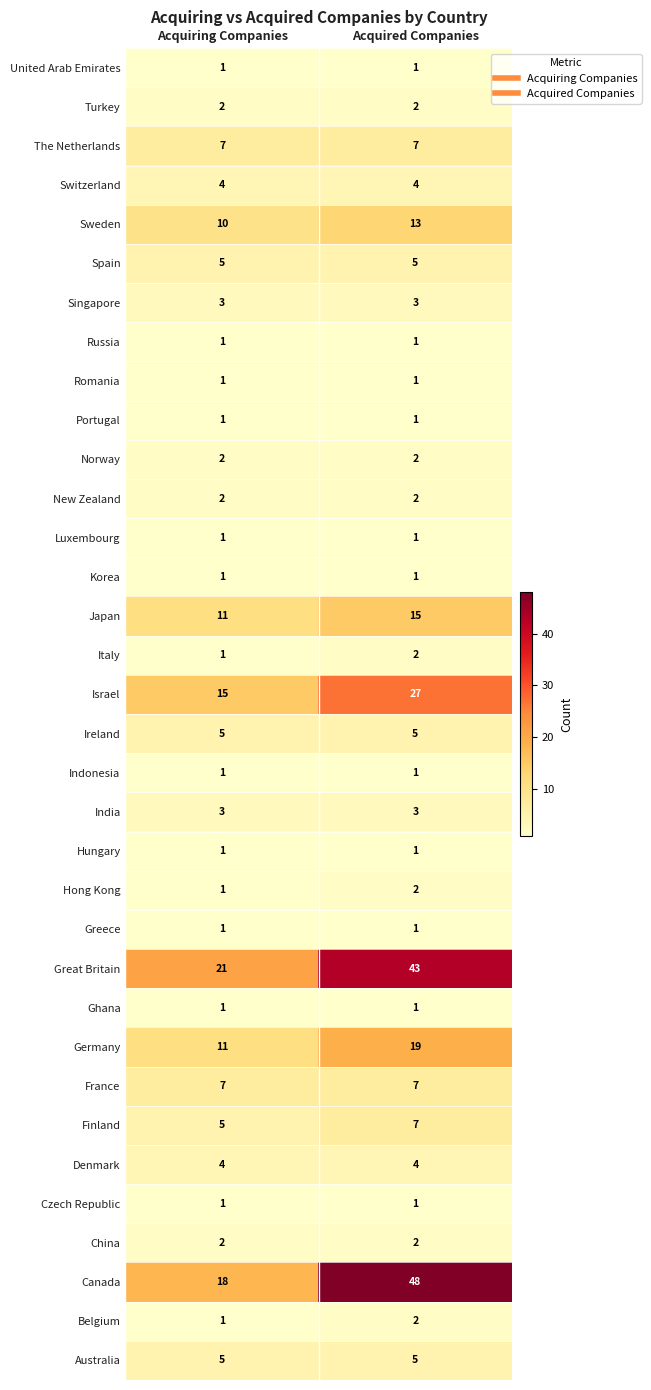

At which category is the sum across all series the highest?

Acquired Companies